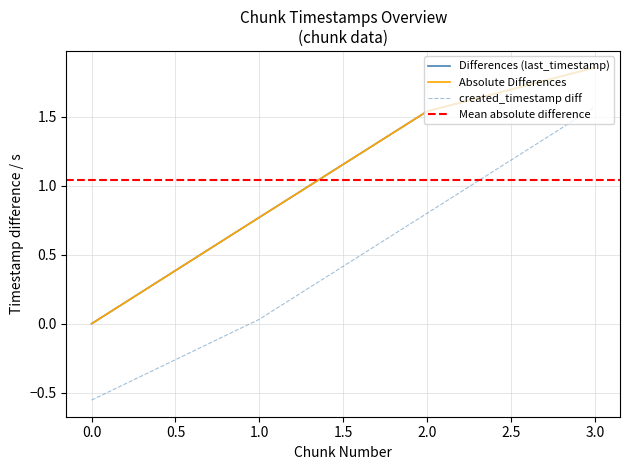

Which series changed the most between 1 and 3?

created_timestamp